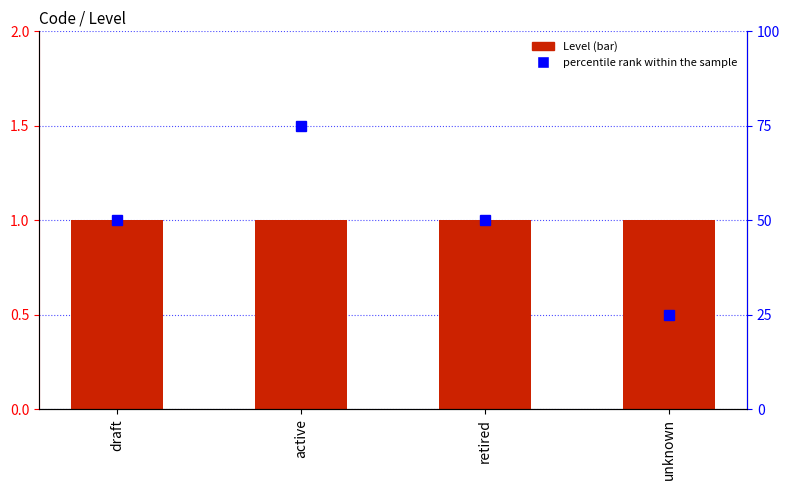

What position from the left is retired?

3